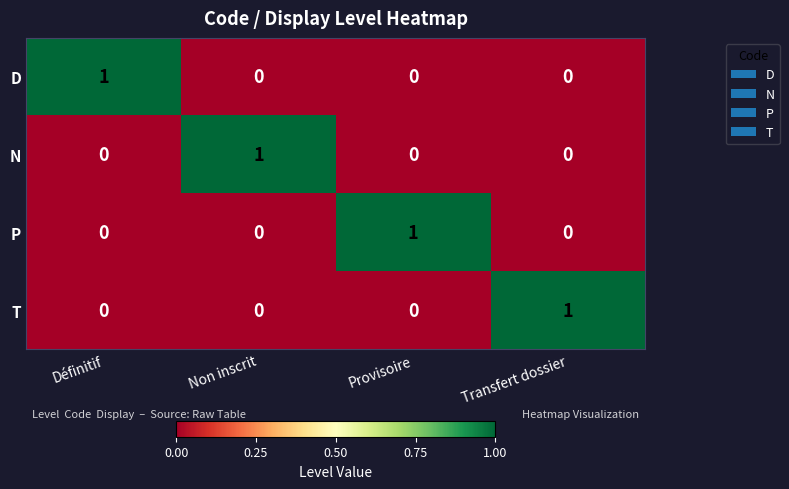

At how many categories does at least one series exceed 0?

4